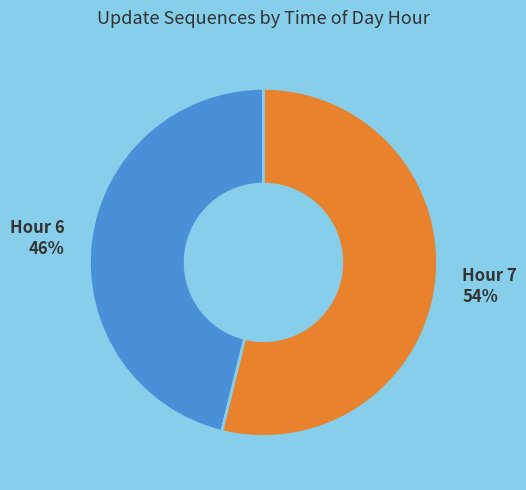

To the nearest percent, what portion does Hour 6 represent?

46%